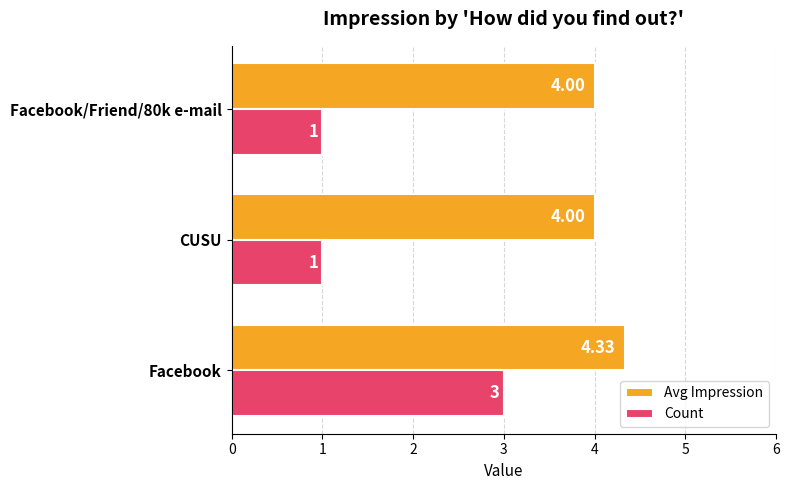

At how many categories does at least one series exceed 1?

3